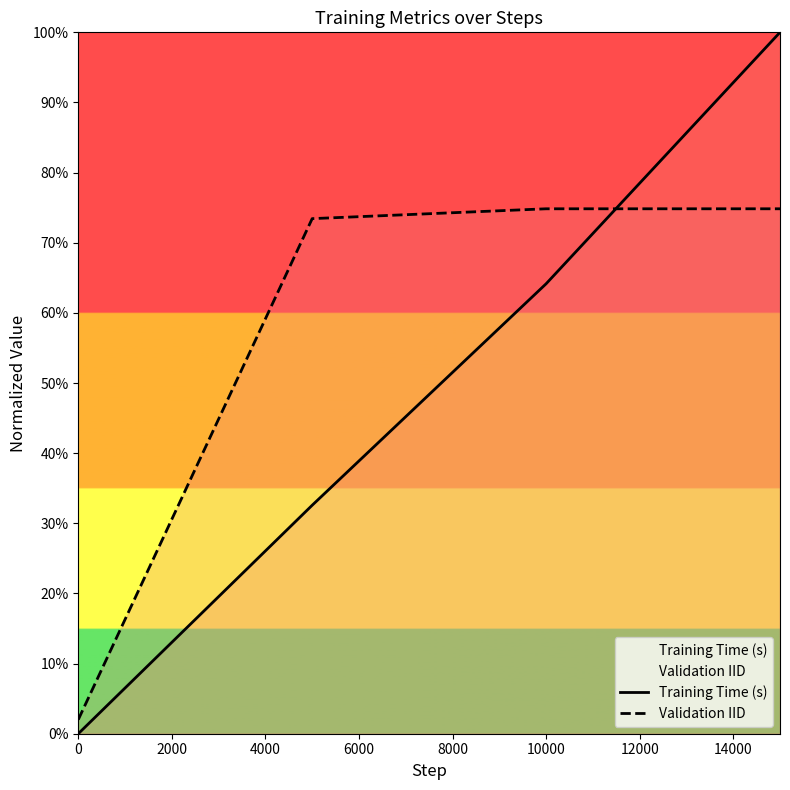

True or false: Validation IID and Training Time (s) cross at least once.

True